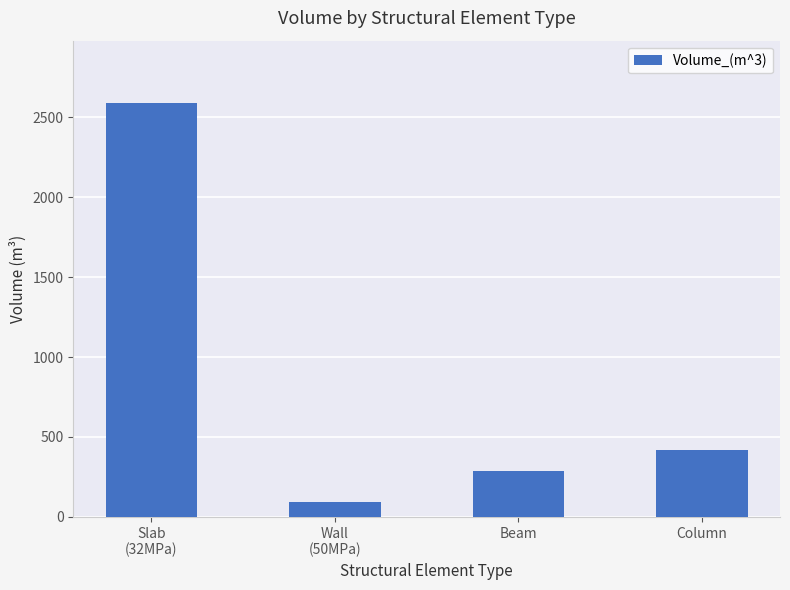

Reading left to right, transcribe all the data shown in this chart.

2591.0	90.7	285.4	415.6